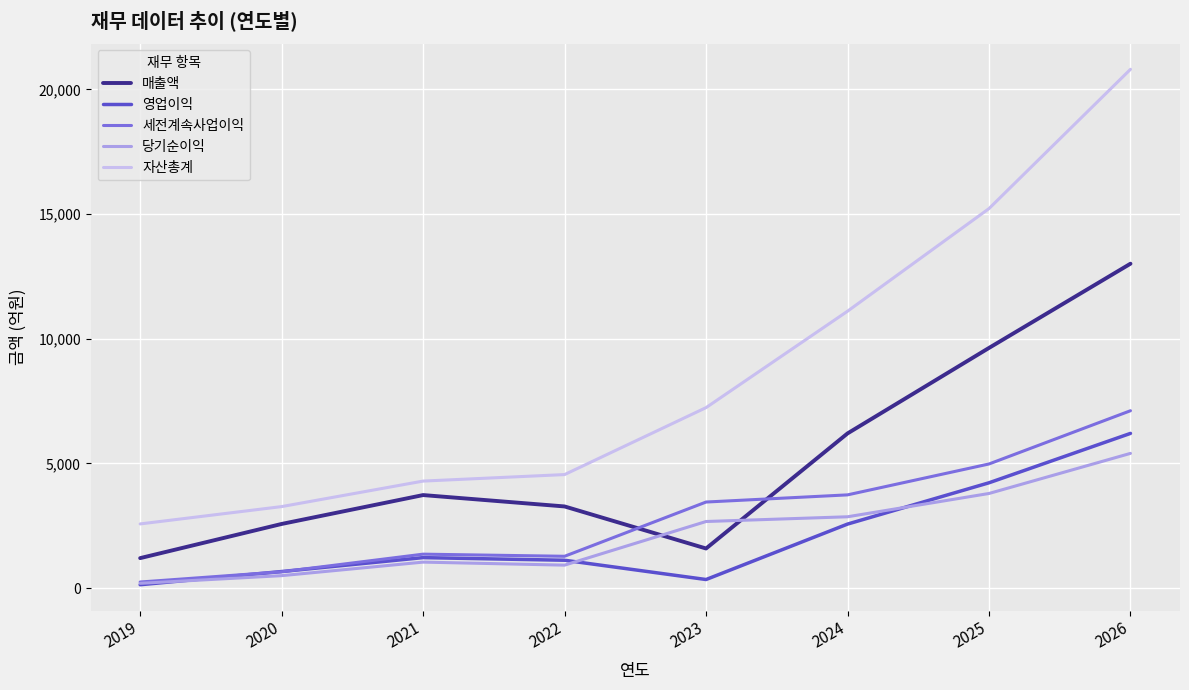

In 당기순이익, how many points are lower than both neighbors (excluding endpoints)?

1